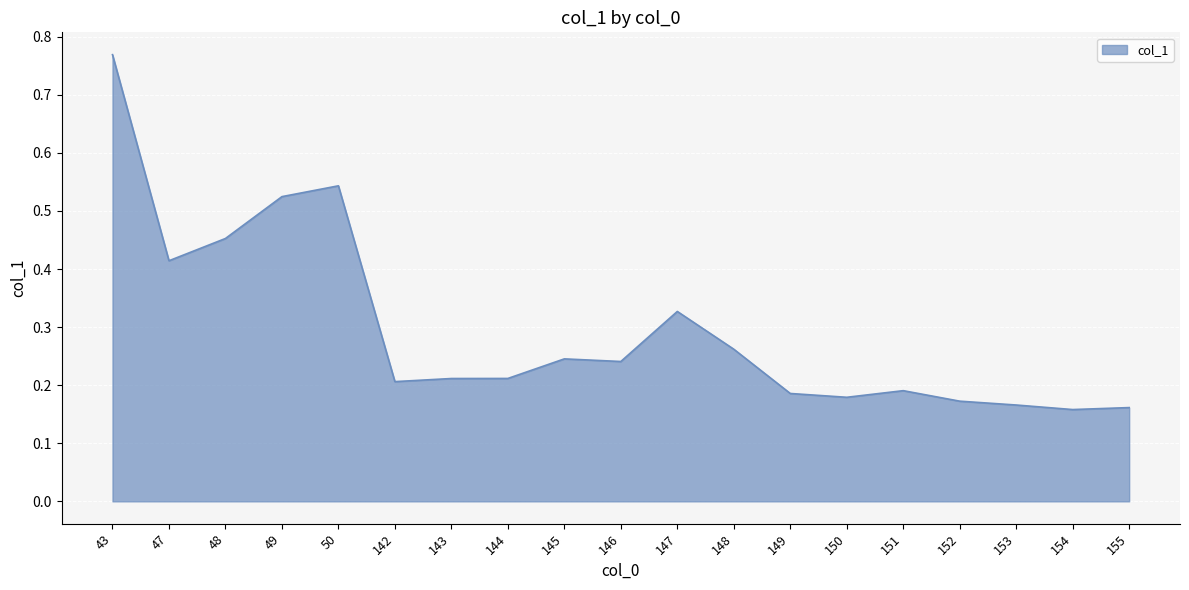

True or false: the data shows 0.2 at 152.

True